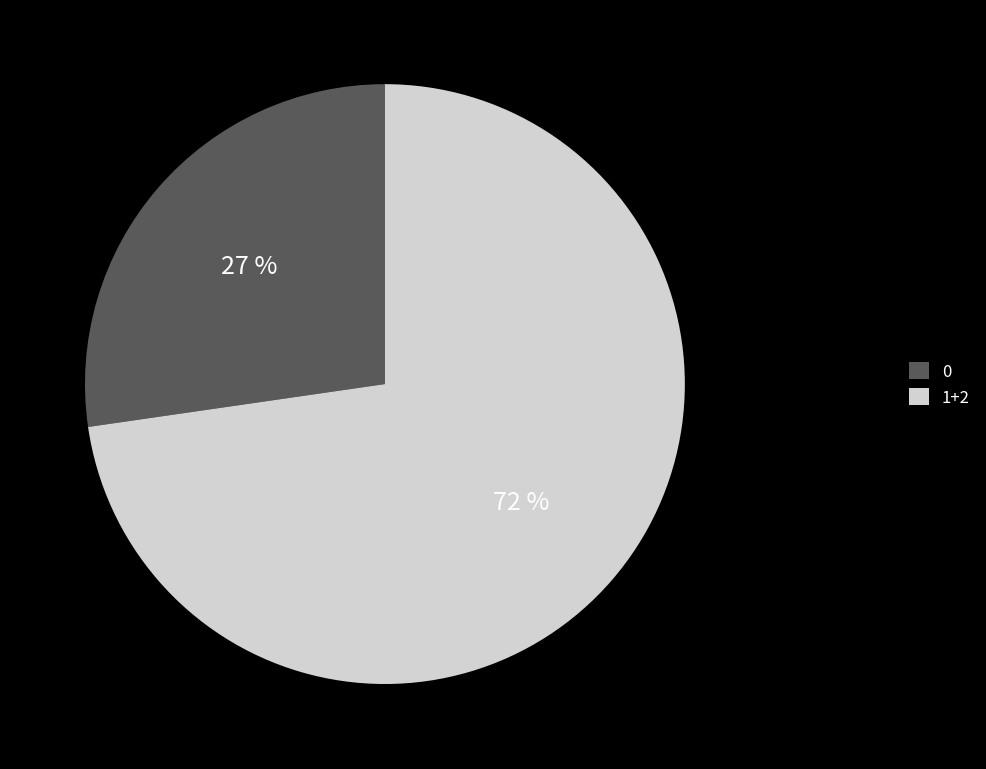

Is 2 the majority of the pie?

No